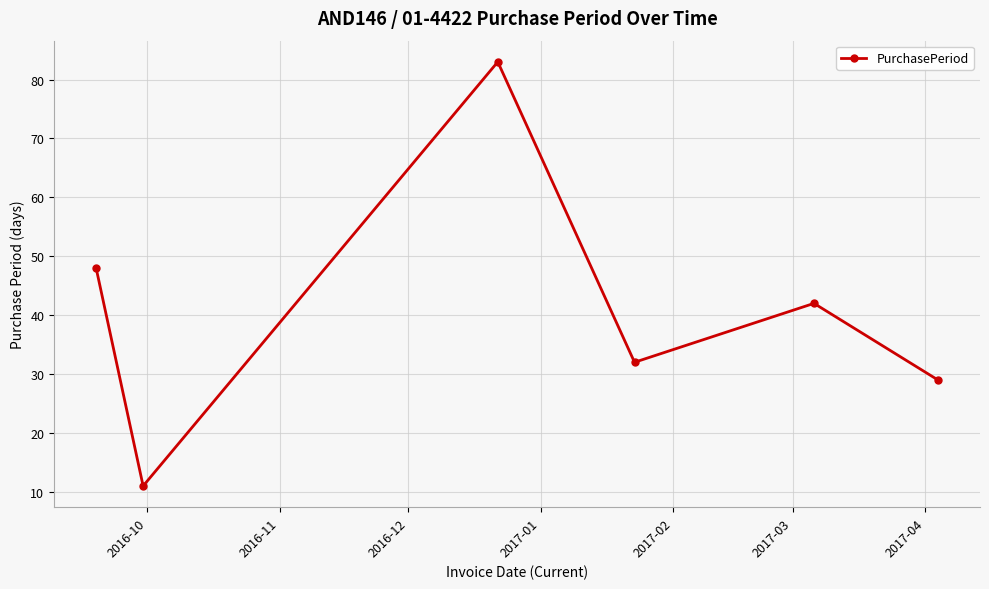

What is the difference between the maximum and minimum values?

72